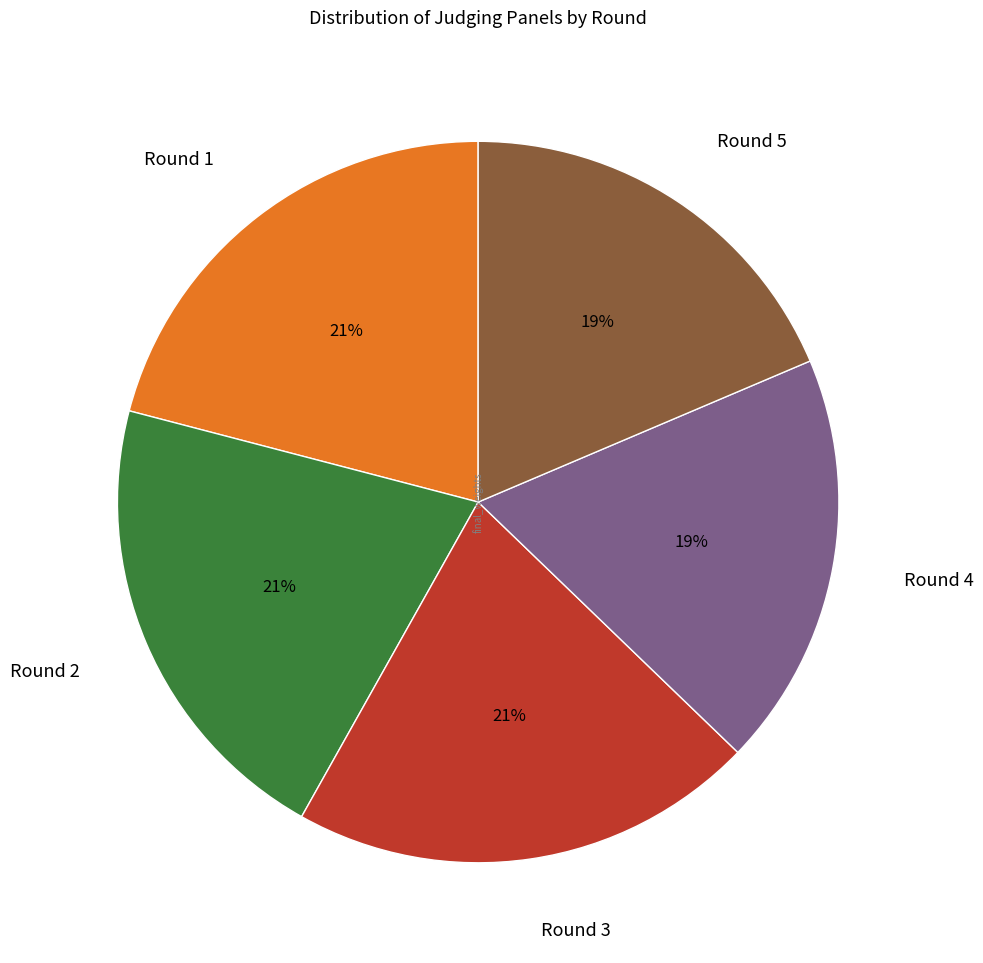

To the nearest percent, what portion does Round 4 represent?

19%